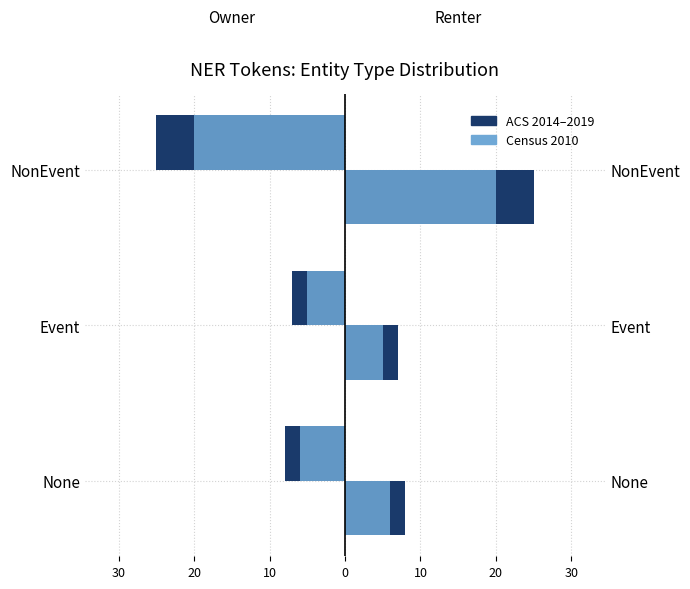

What is the spread (max minus min) of values at NonEvent?

5